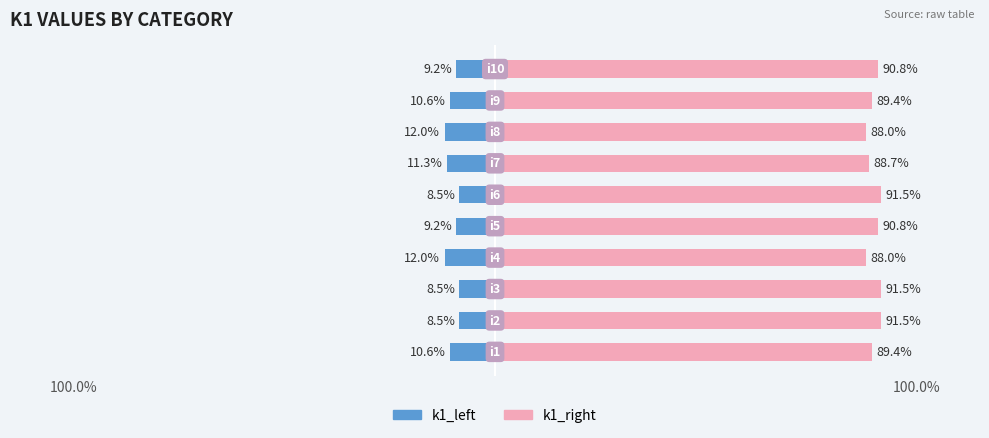

List the series in order of their overall mean, lowest first.

k1_left, k1_right